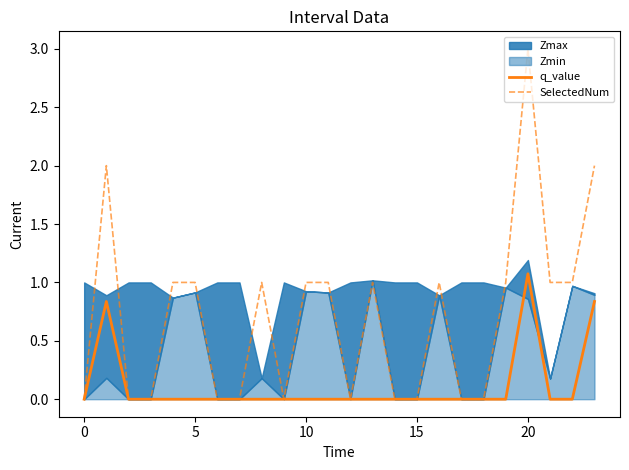

How many values in SelectedNum are above zero?

13